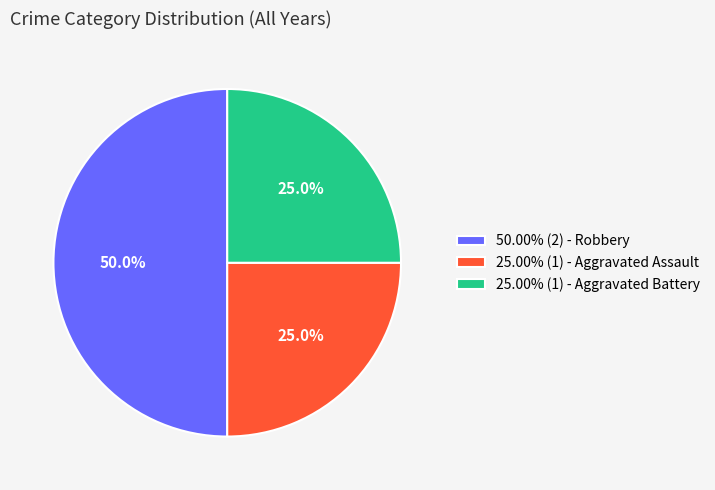

Combined, do 50.00% (2) - Robbery and 25.00% (1) - Aggravated Assault account for over 50%?

Yes